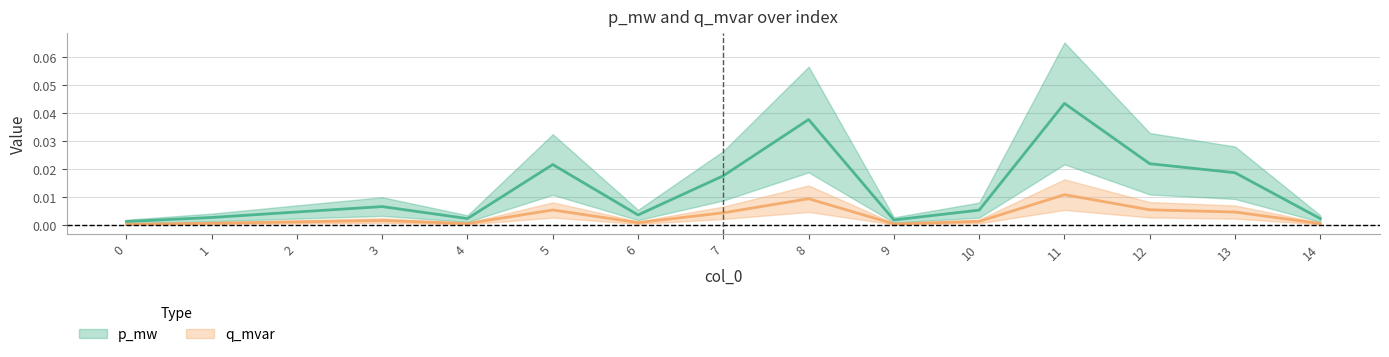

True or false: q_mvar and p_mw intersect in this chart.

False